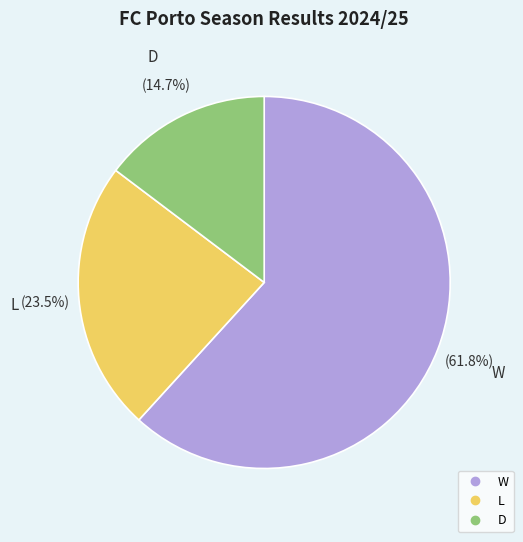

Which has a higher value, L or D?

L